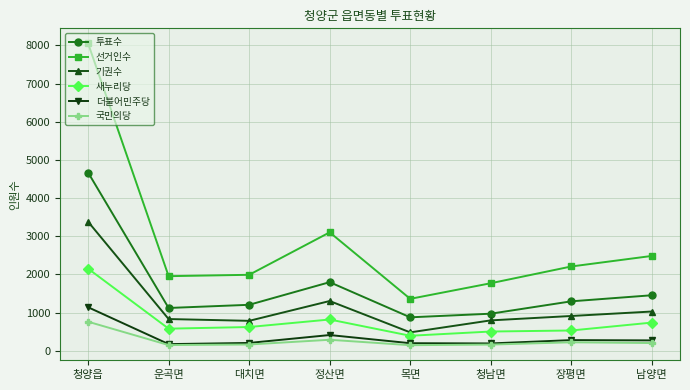

The value of 선거인수 at 장평면 is 2210. True or false?

True